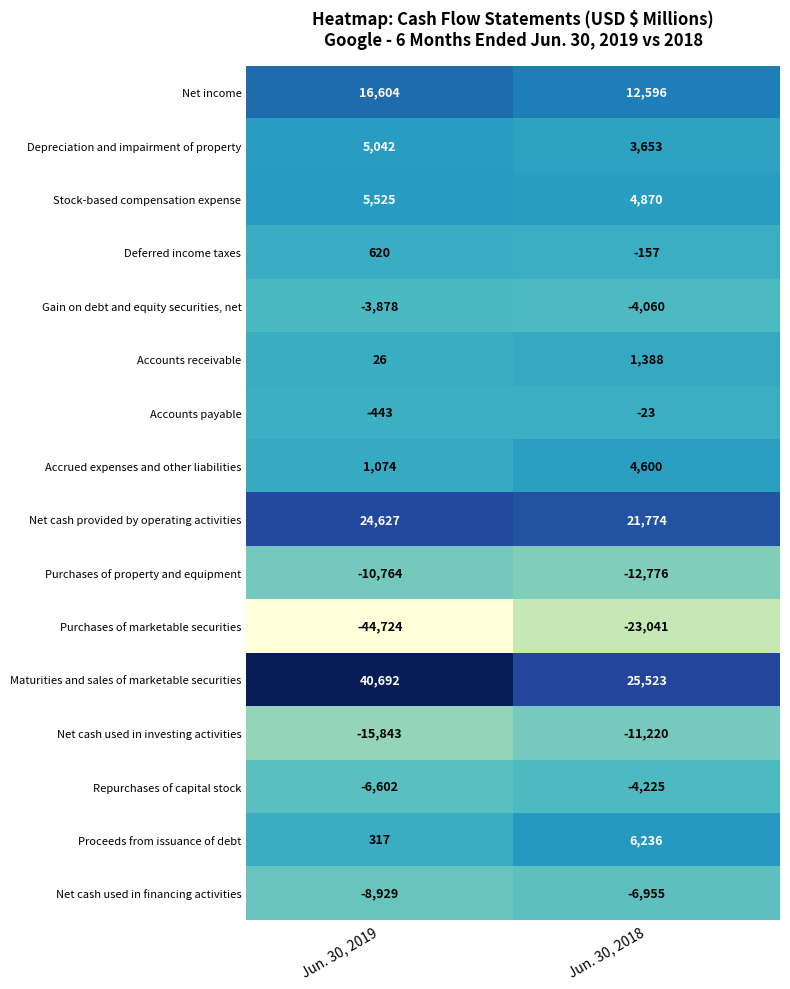

At which category is the sum across all series the highest?

Jun. 30, 2018